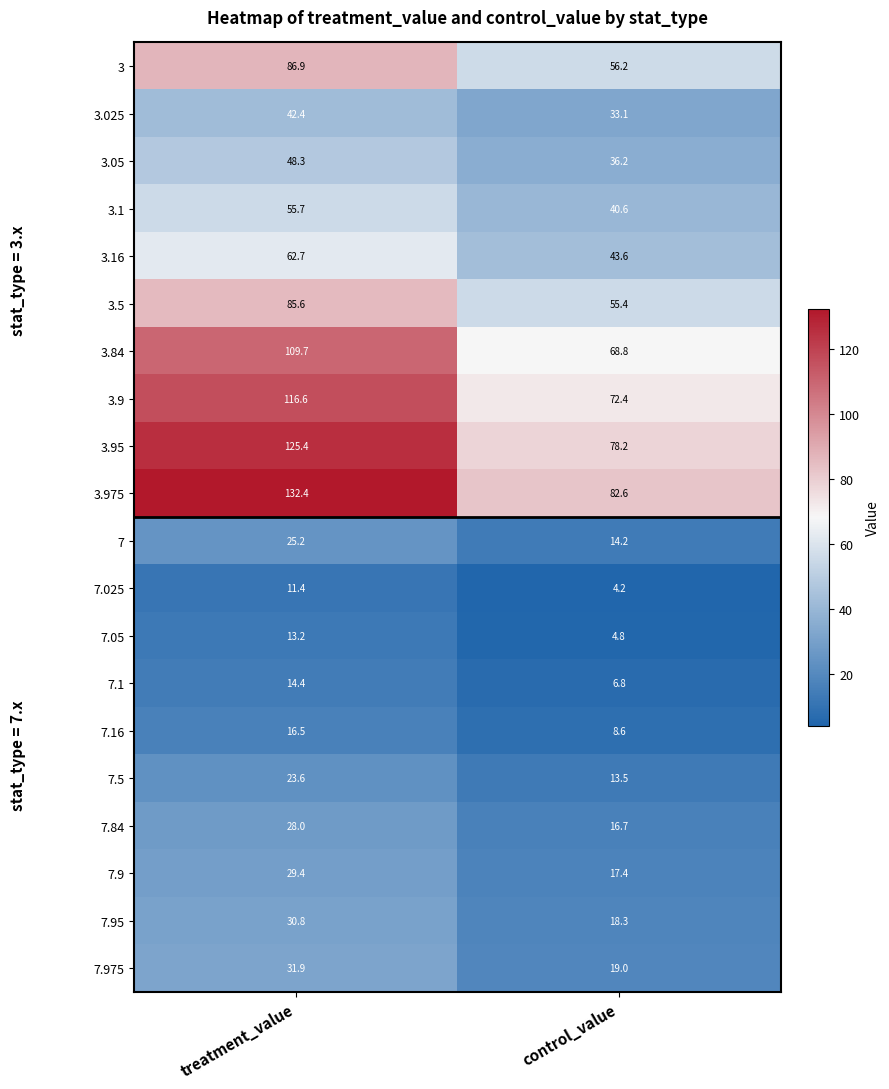

Count the number of categories in the chart.

2